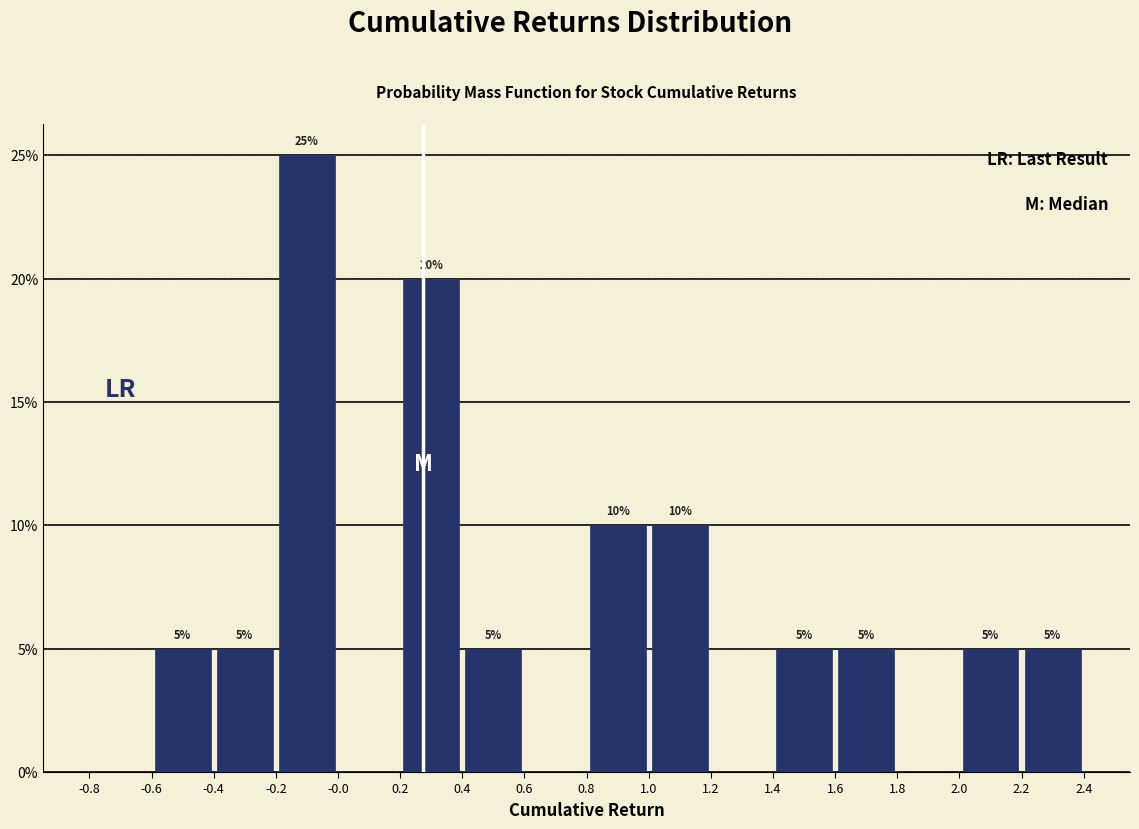

Which range on the x-axis has the tallest bar?

-0.2 to -0.0